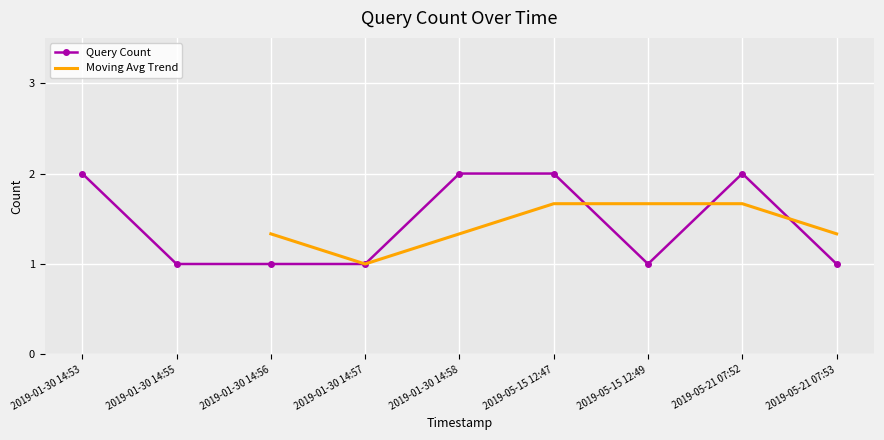

What is the difference between the maximum and minimum values?

1